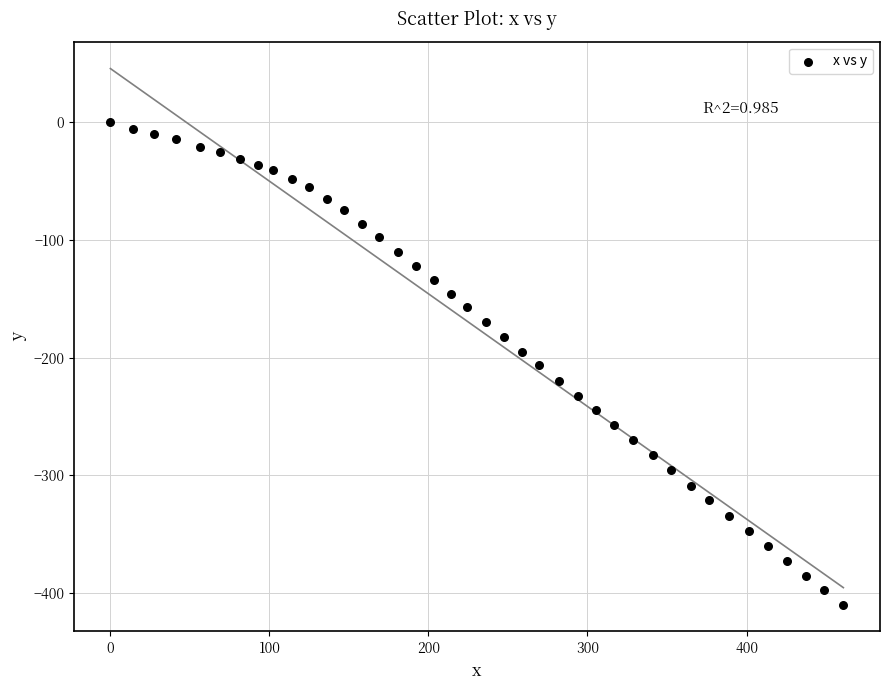

What is the range of Y values (max minus min)?

410.0